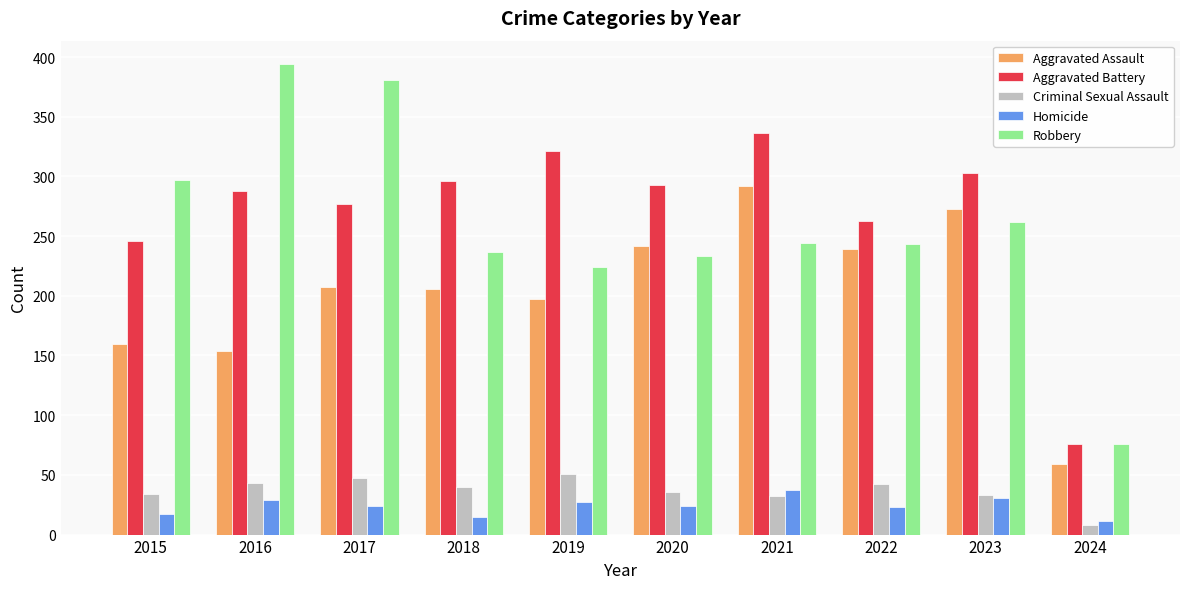

Where does the Aggravated Battery series first go above 293?

2018